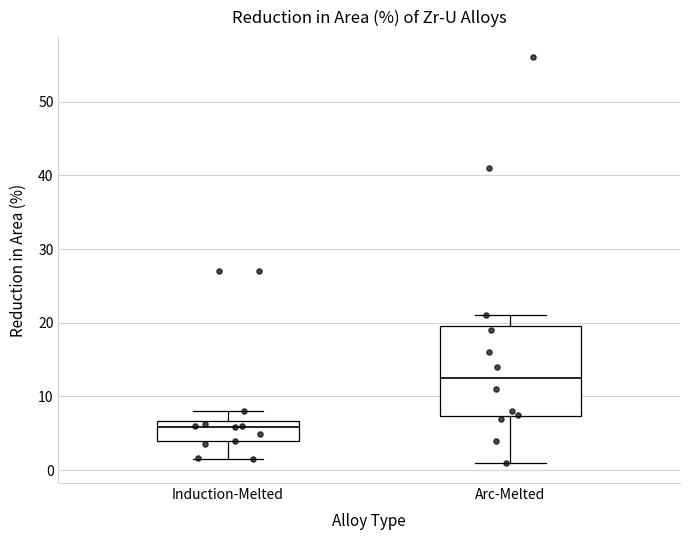

Where is the lower edge of the box for Arc-Melted on the y-axis? The values are not printed on the chart, so give them approximately, as read against the axis.

7